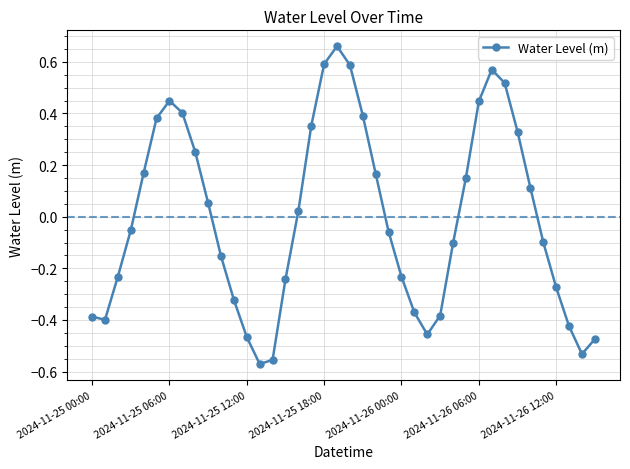

How many data points are less than 0?

21